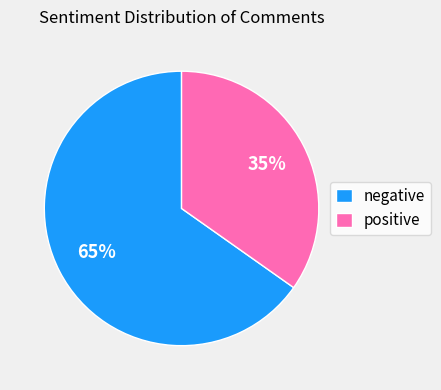

Is the sum of positive and negative greater than half?

Yes